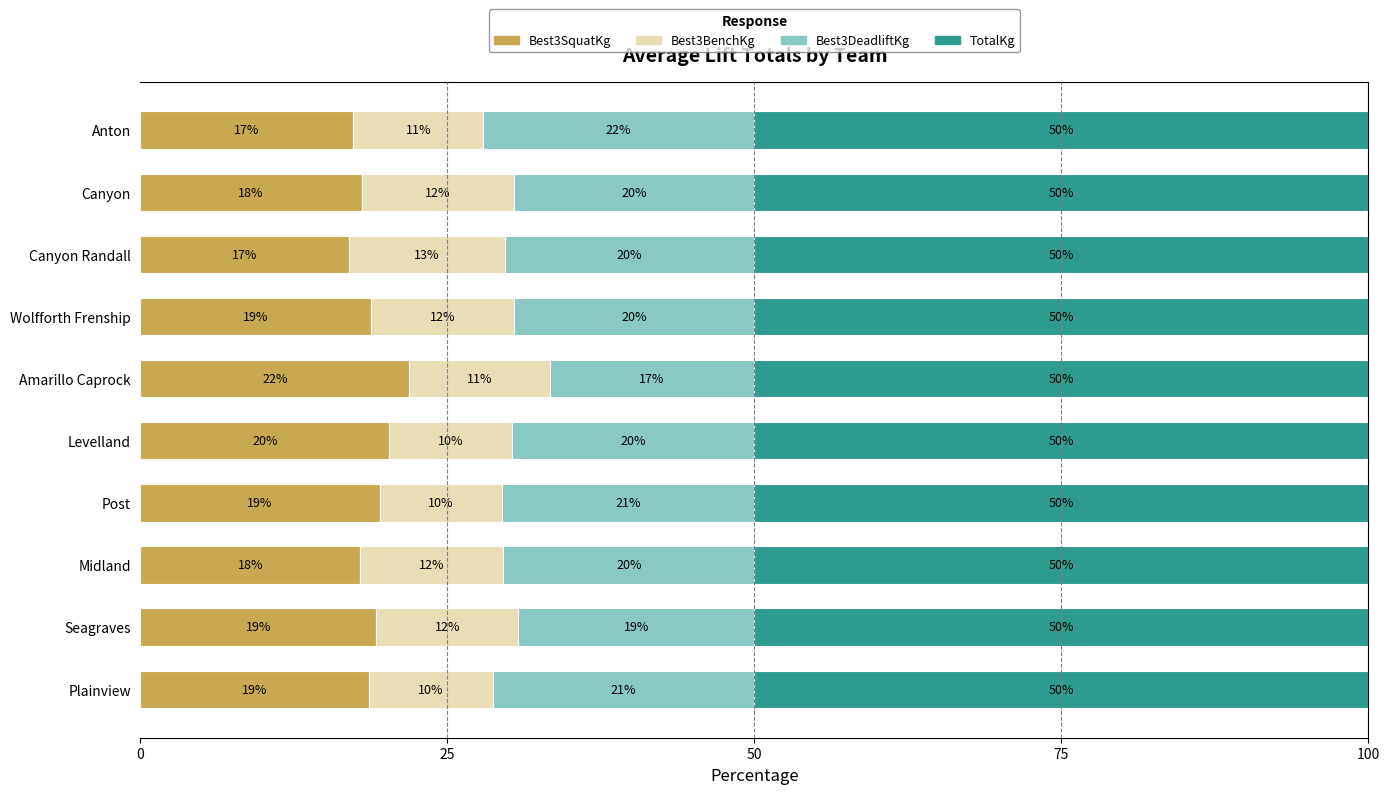

What is the total value across all series at Anton?

100.0